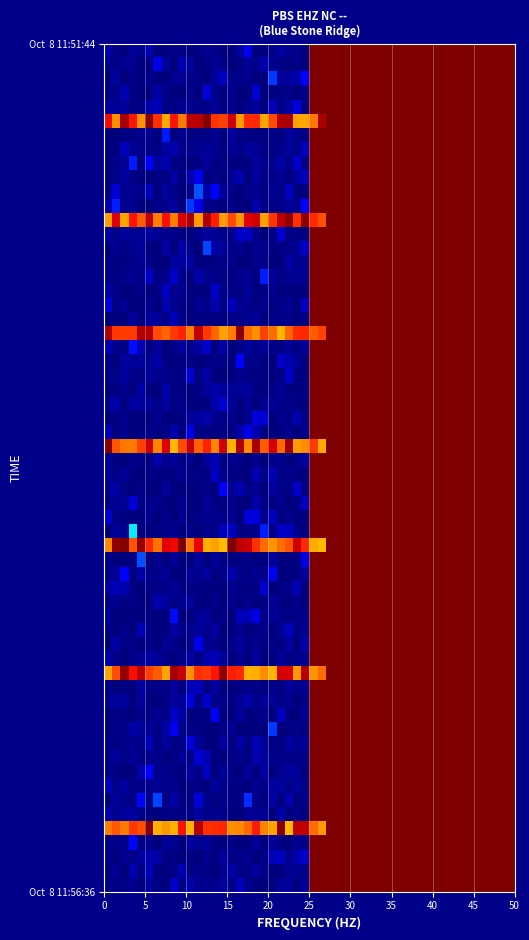

Which series has the widest spread of values?

Oct  8 11:51:44